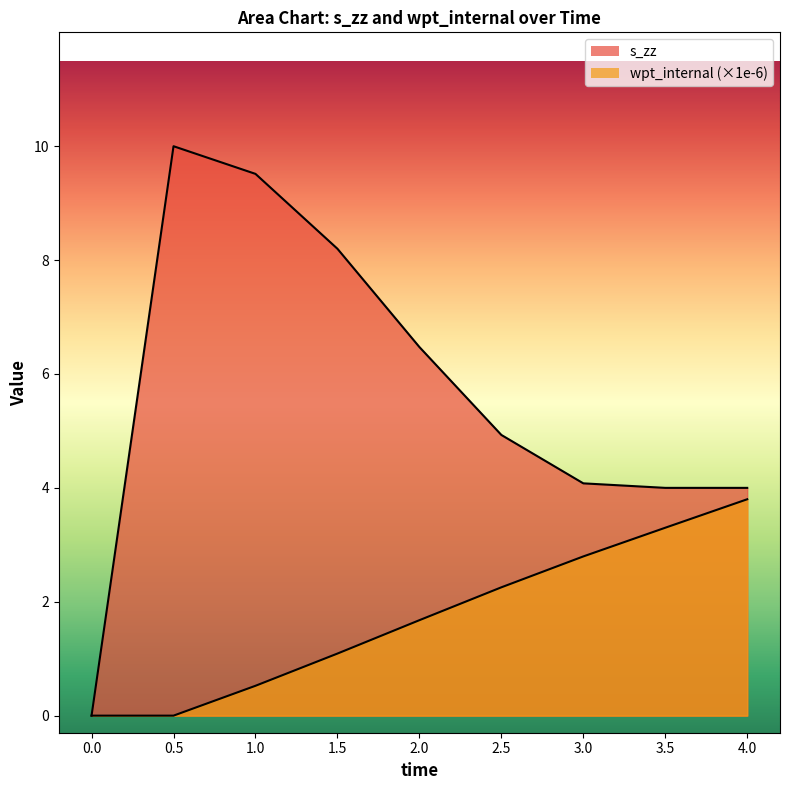

What is the sum of the s_zz values at 2.5 and 1?

14.4